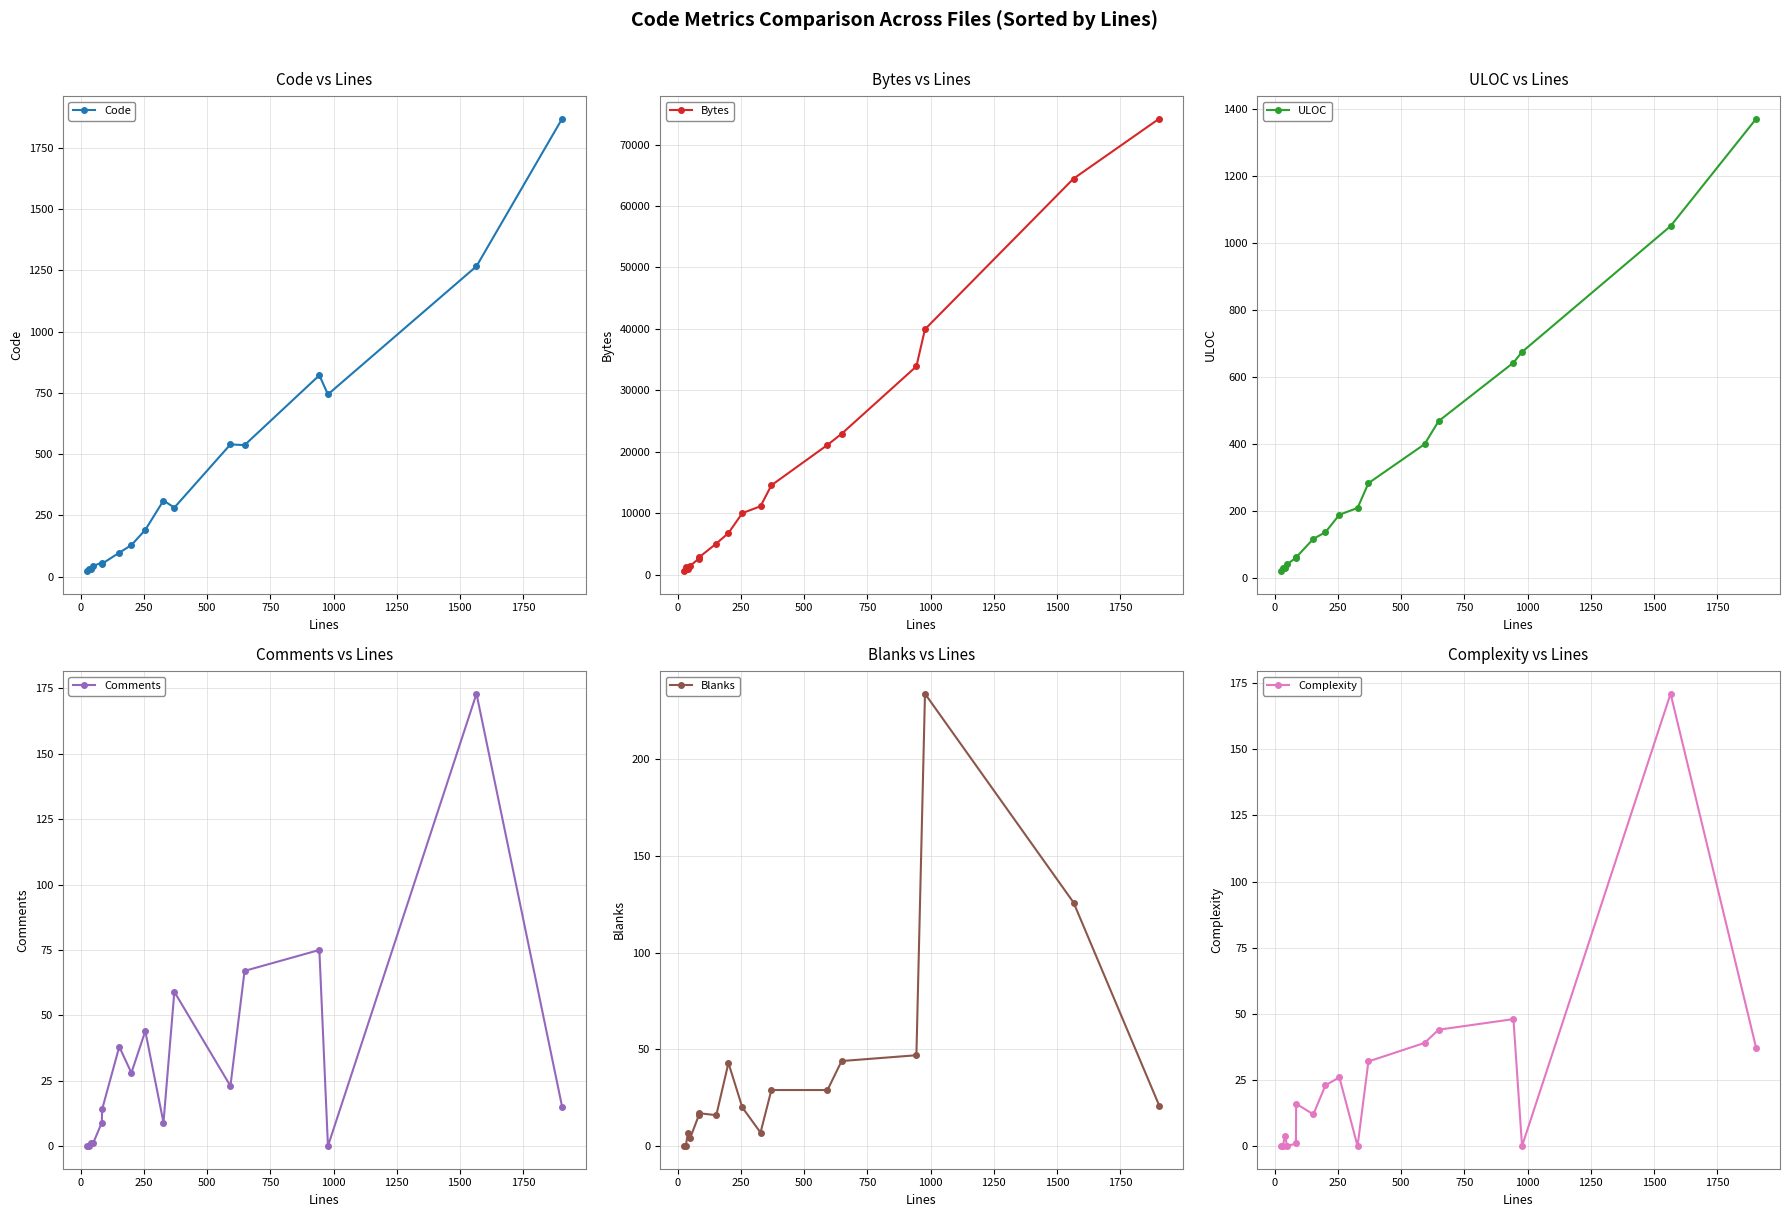

What is the average value of the Complexity series?

27